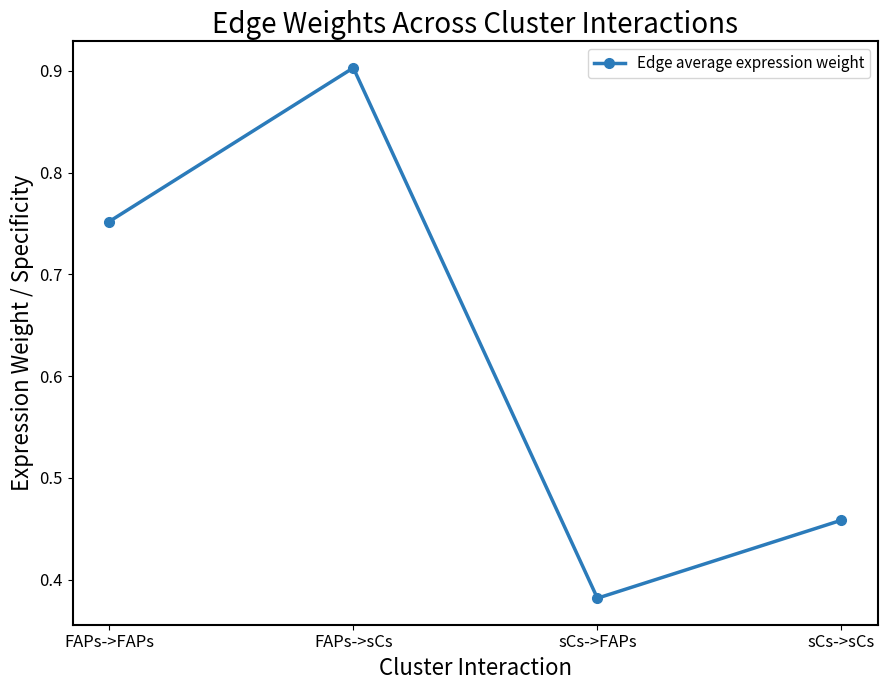

Which has a higher value, sCs->FAPs or sCs->sCs?

sCs->sCs